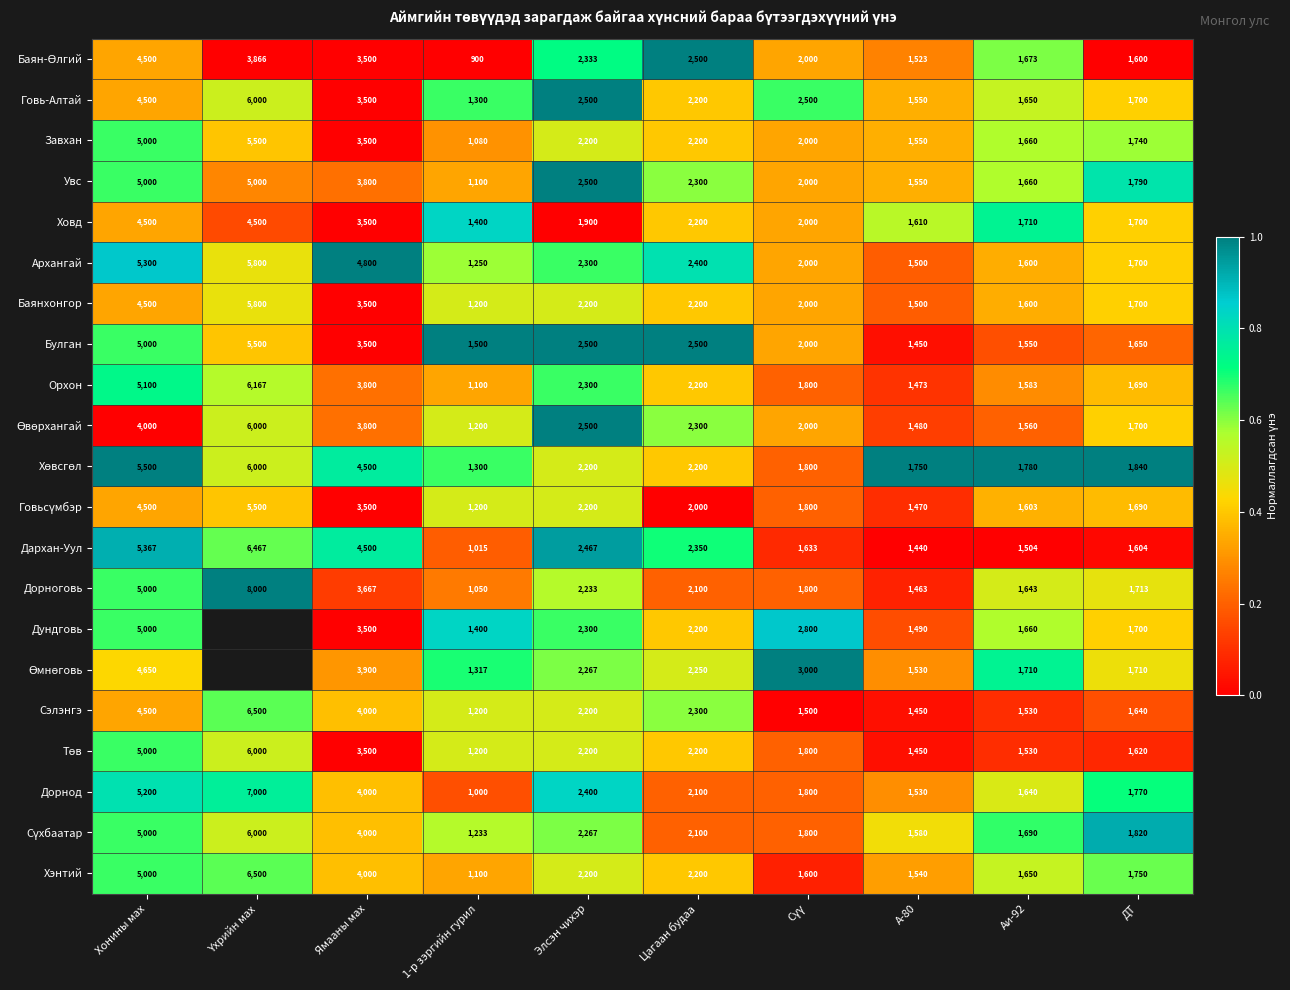

Where does the Ховд series first go above 2000?

Хонины мах